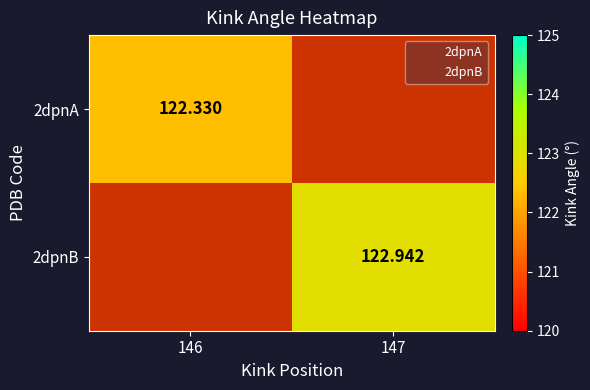

What is the minimum value shown in the chart?

122.3